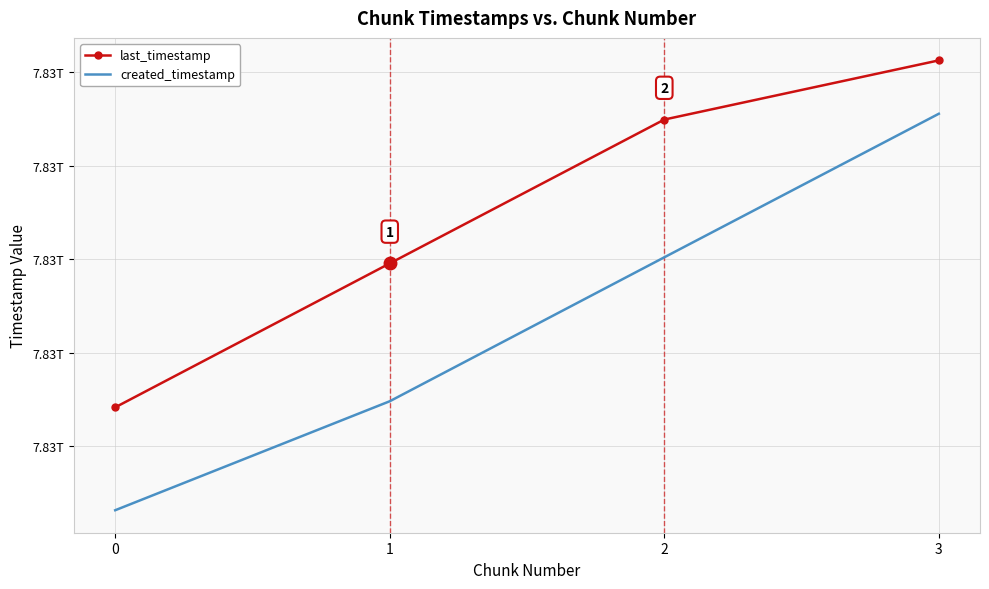

What is the difference between the maximum and minimum values in the last_timestamp series?

1856717038